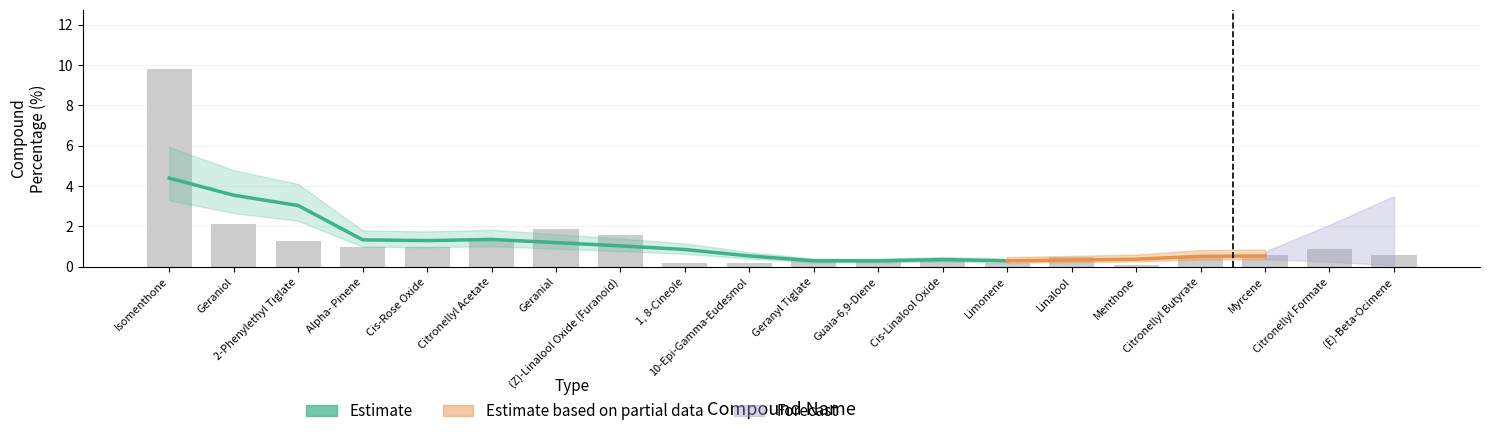

What is the label of the 10th bar from the right?

Geranyl Tiglate